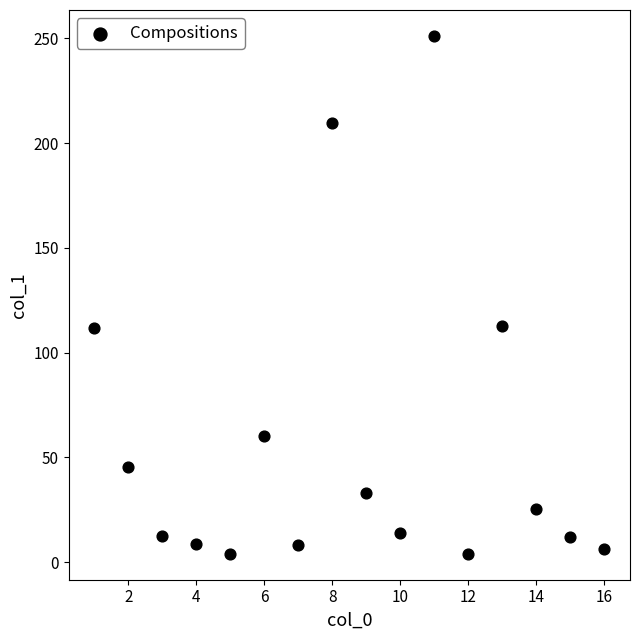

What is the range of Y values (max minus min)?

247.1